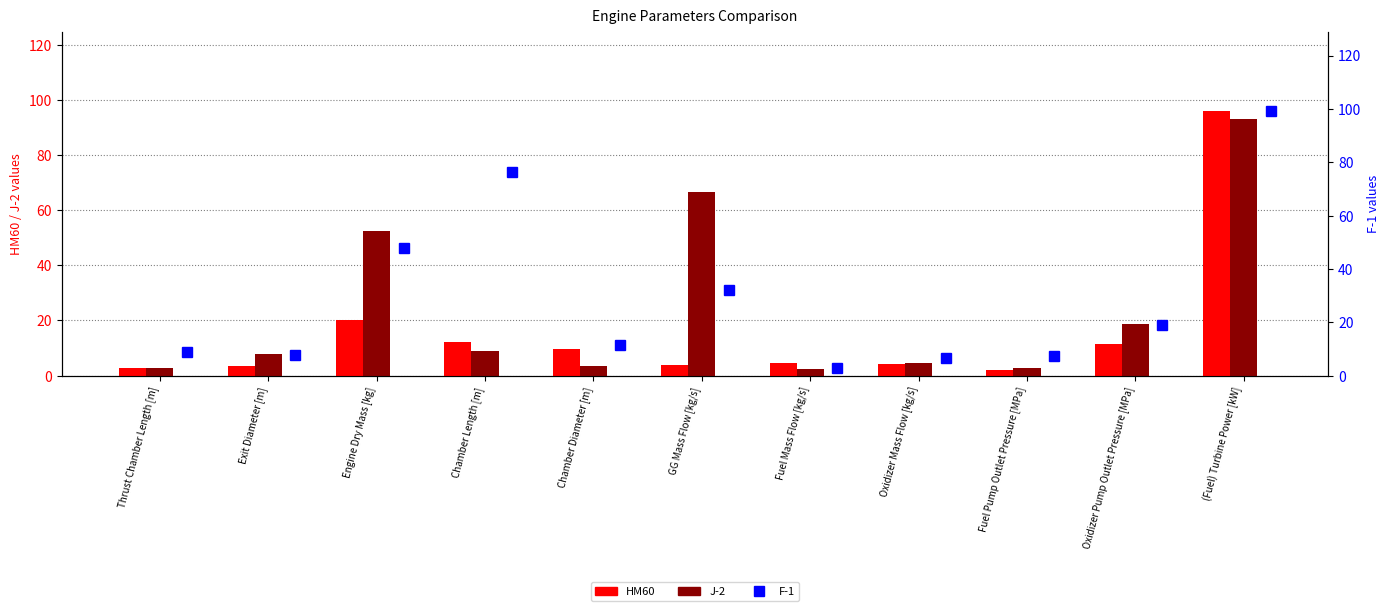

Which series changed the most between Chamber Diameter [m] and Fuel Pump Outlet Pressure [MPa]?

HM60